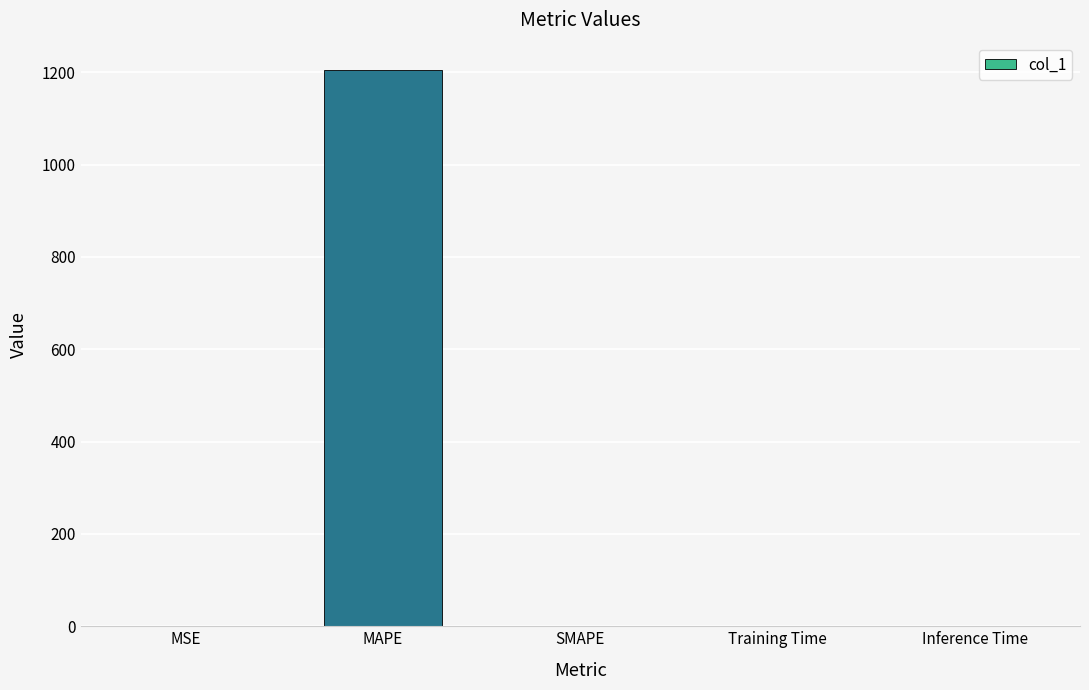

What is the sum of the values at SMAPE and MAPE?

1203.8